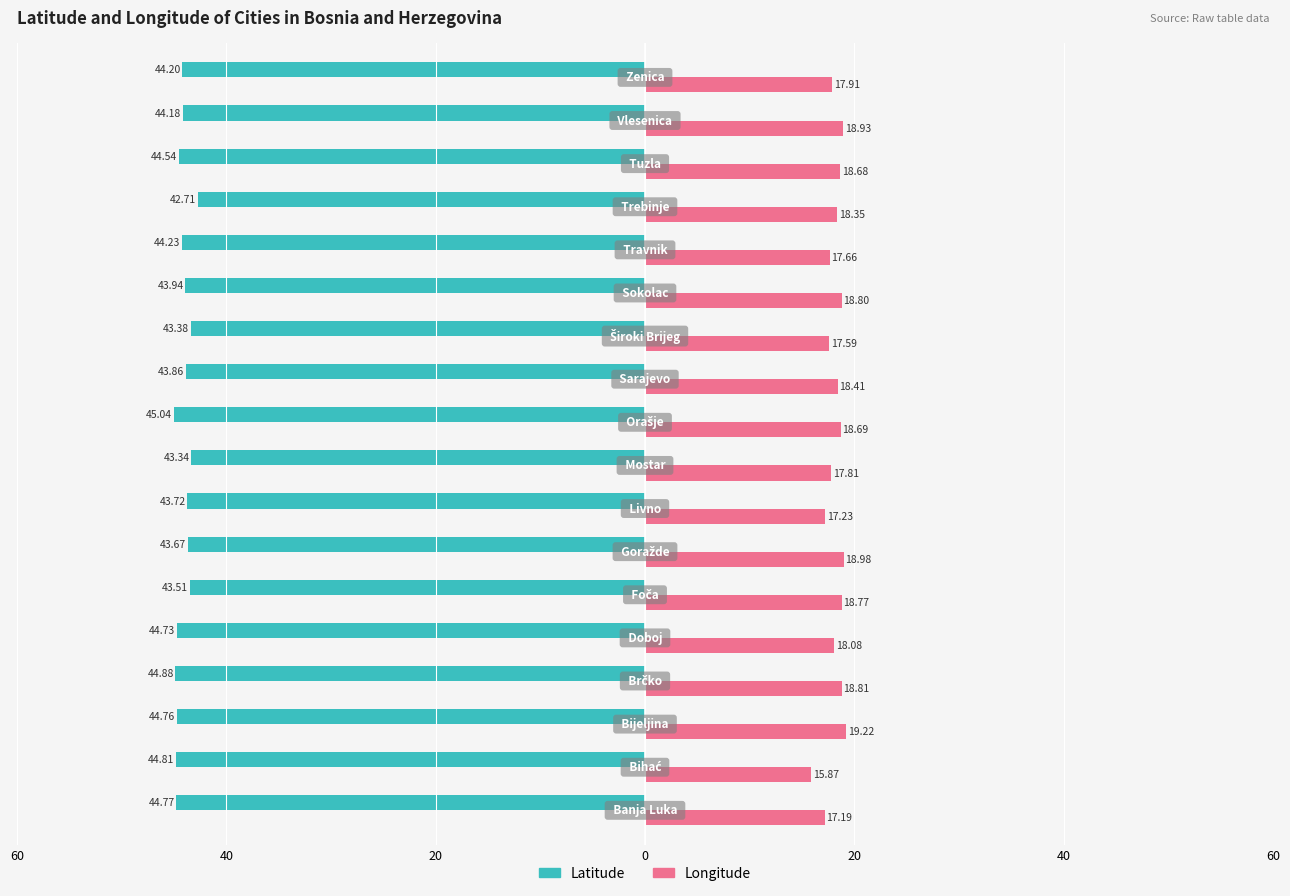

What are all the series names shown in the legend?

Latitude, Longitude